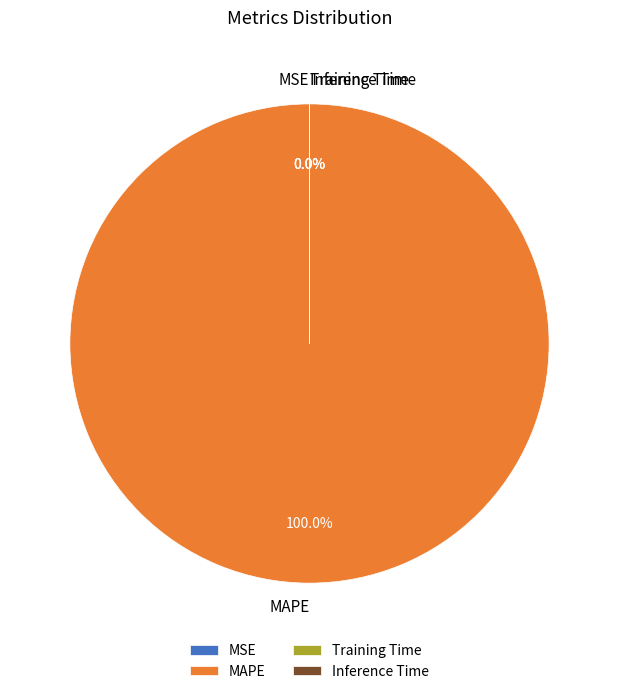

Which category has the biggest portion of the pie?

MAPE